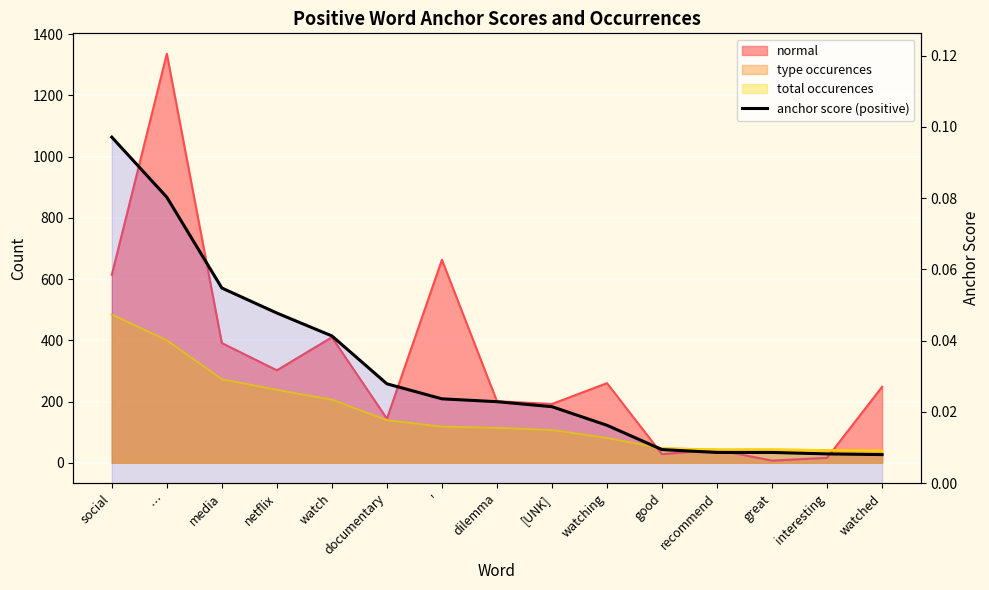

What position from the left is watch?

5